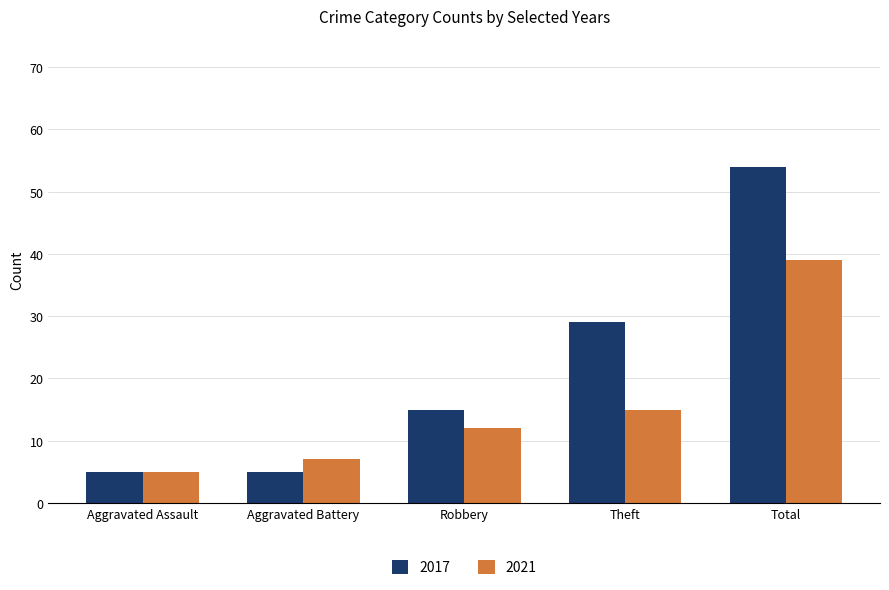

What is the total value across all series at Aggravated Battery?

12